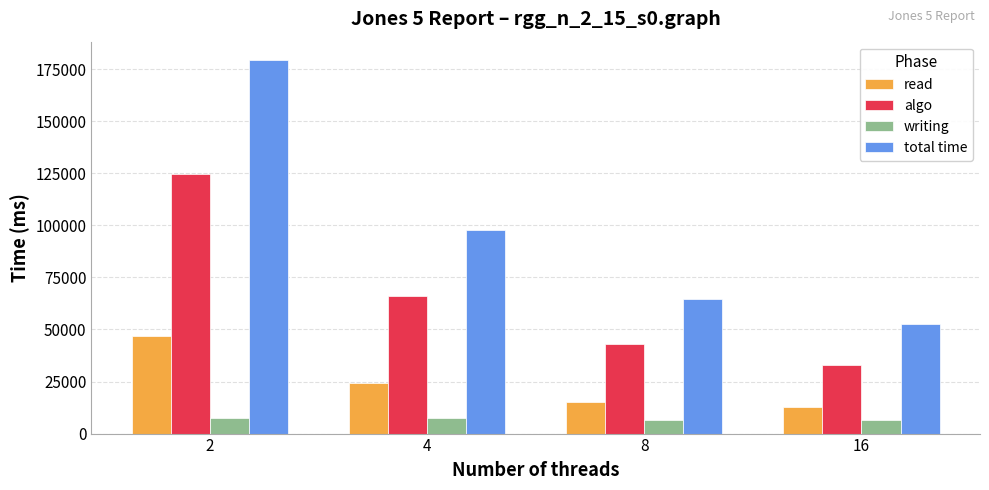

At how many categories does at least one series exceed 81018?

2